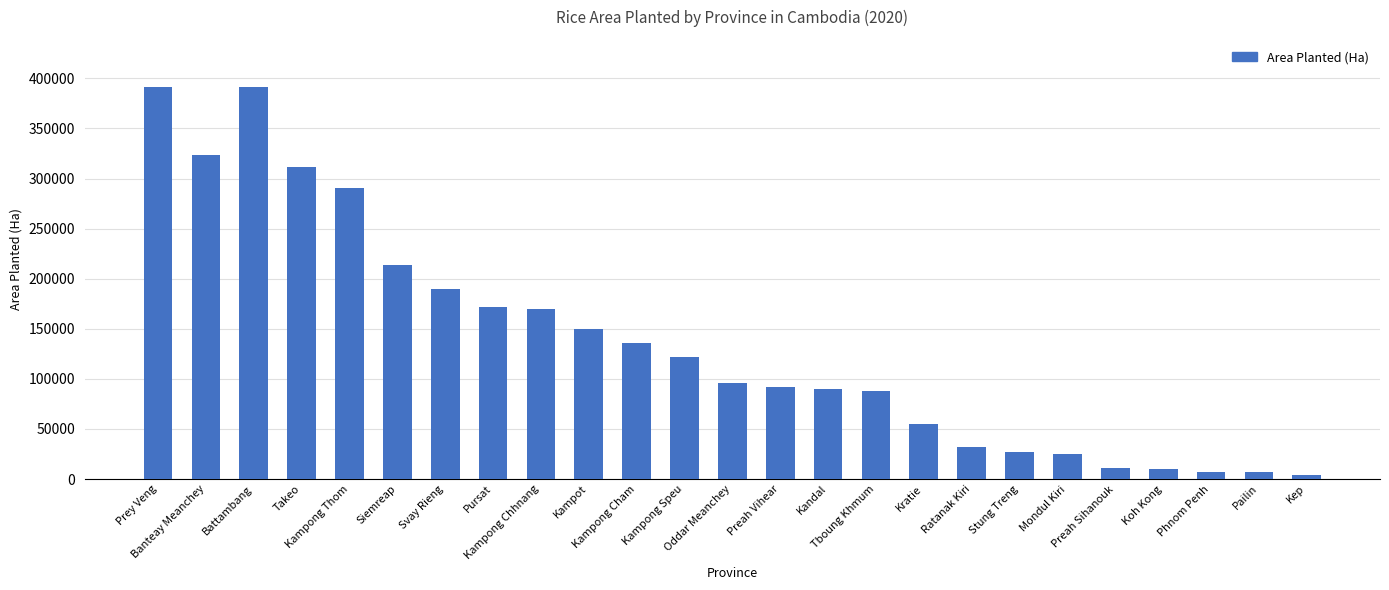

What is the maximum value shown in the chart?

391439